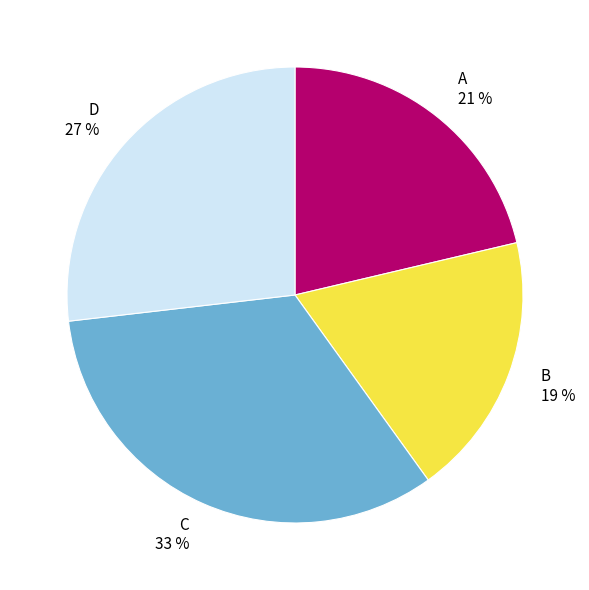

Combined, do D and C account for over 50%?

Yes